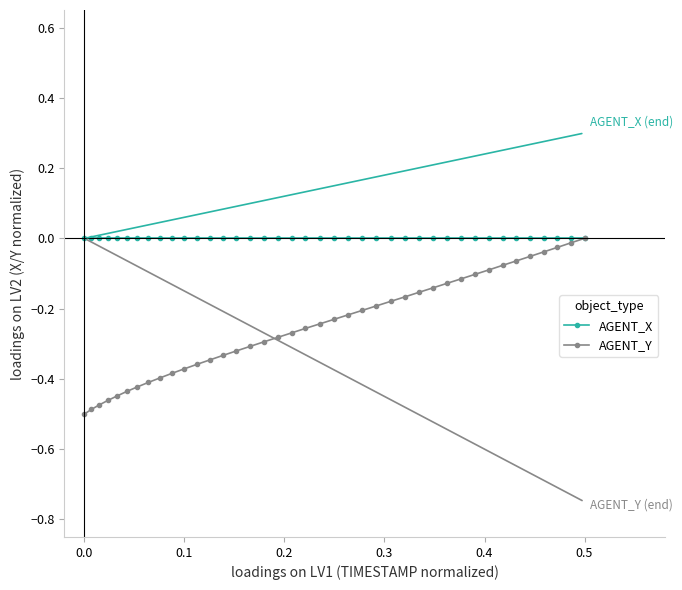

List the series in order of their overall mean, lowest first.

AGENT_Y, AGENT_X